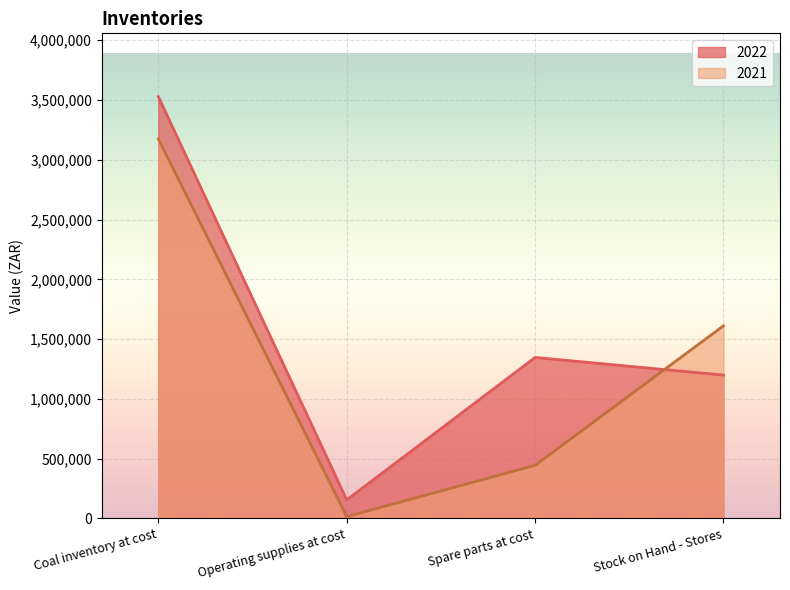

Where is 2021 nearest to the value 1594685?

Stock on Hand - Stores